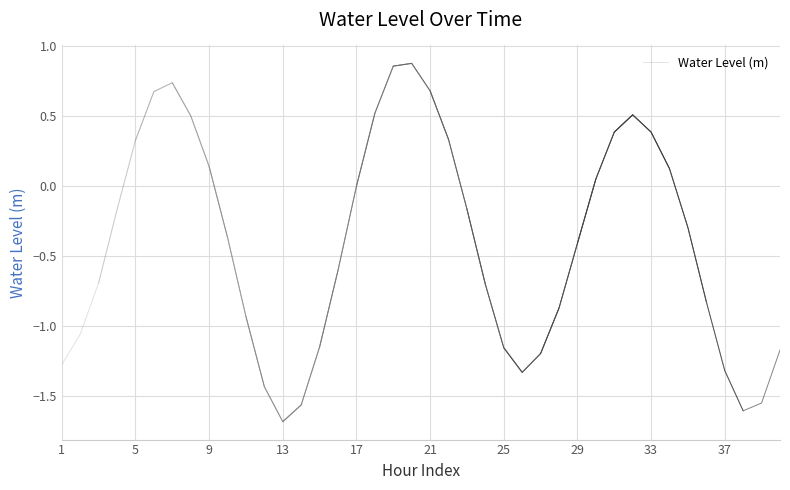

Where does the Water Level (m) series first go above 0?

5